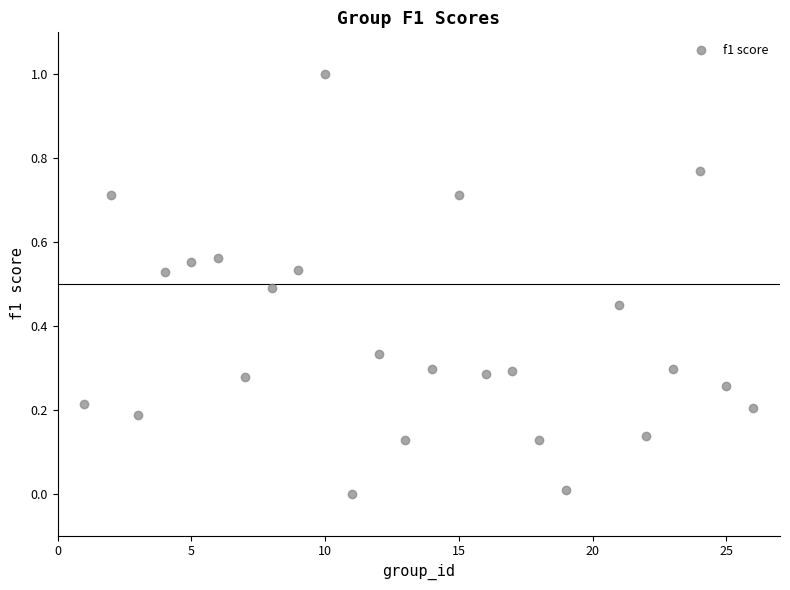

What is the range of X values (max minus min)?

25.0